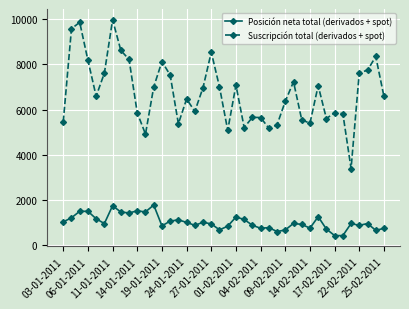

At how many categories does at least one series exceed 2325?

40